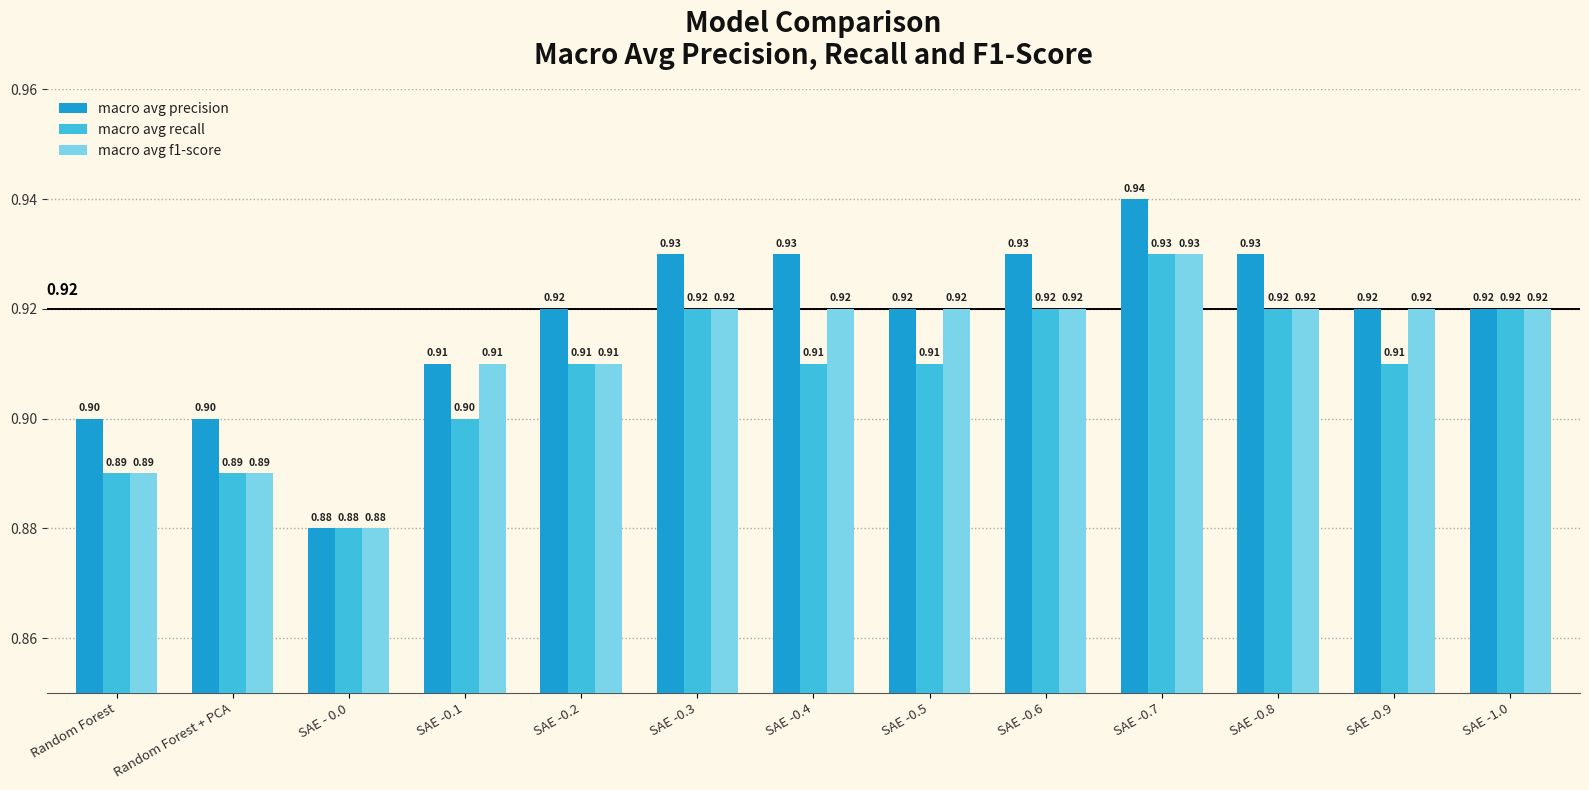

What is the difference between the maximum and minimum values in the macro avg precision series?

0.1